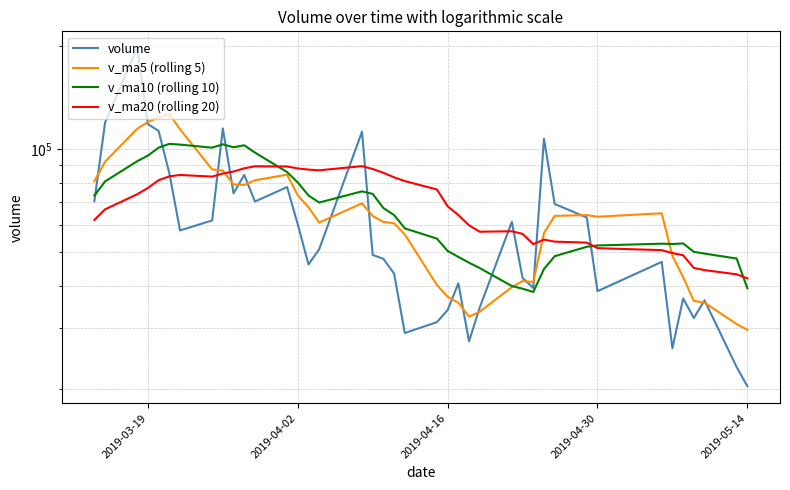

What are all the series names shown in the legend?

volume, v_ma5 (rolling 5), v_ma10 (rolling 10), v_ma20 (rolling 20)